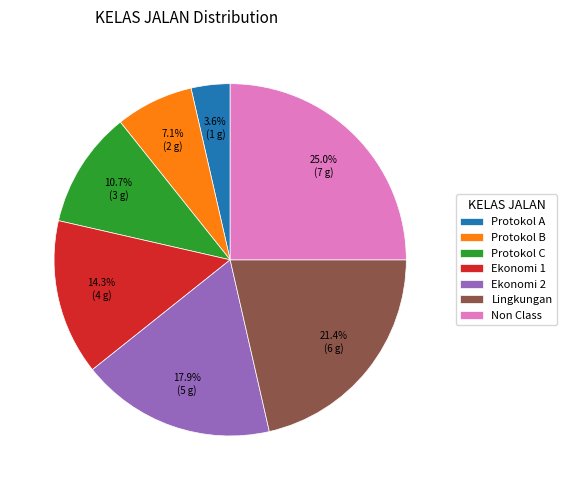

Is it true that Protokol C is 11% of the pie?

True